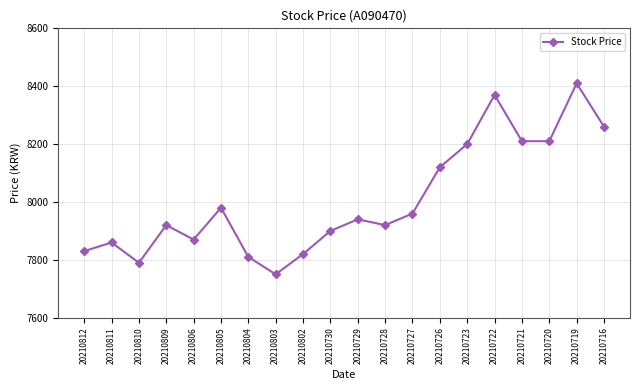

Where is the first local minimum?

20210810